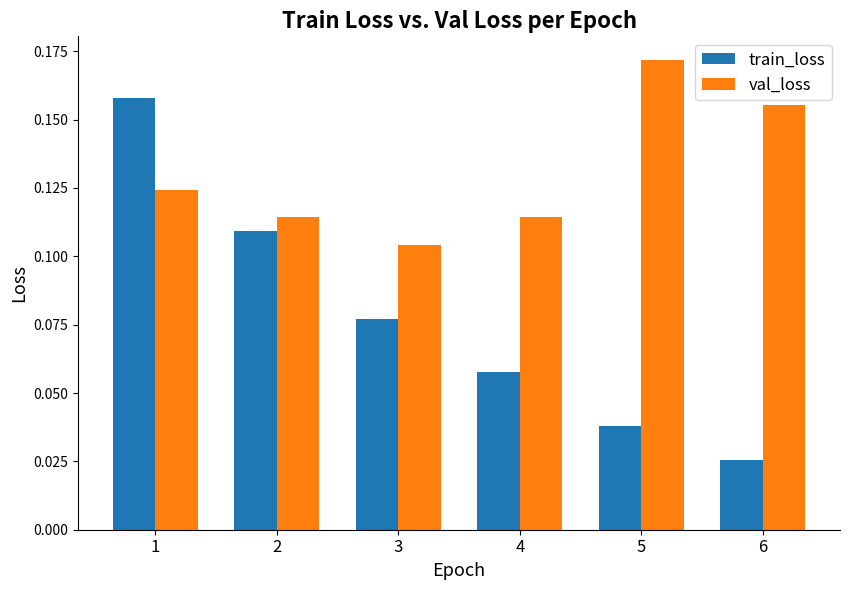

At 6, list the series in order from largest to smallest.

val_loss, train_loss